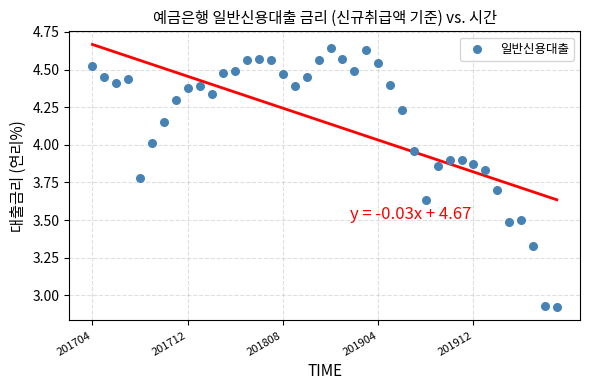

What is the range of Y values (max minus min)?

1.7